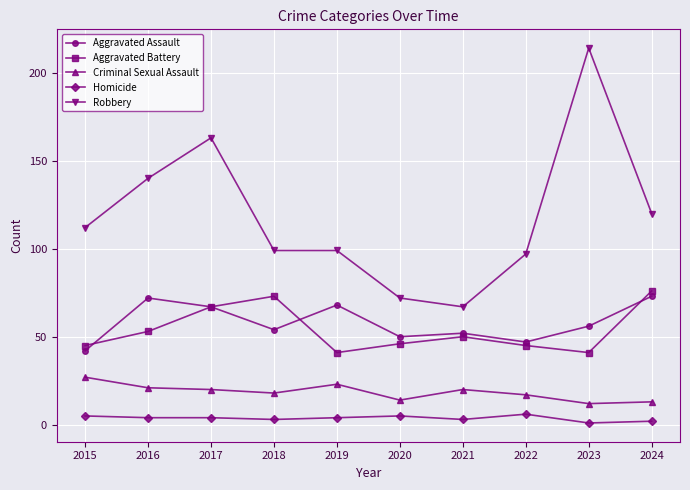

Which series has the largest total across all categories?

Robbery